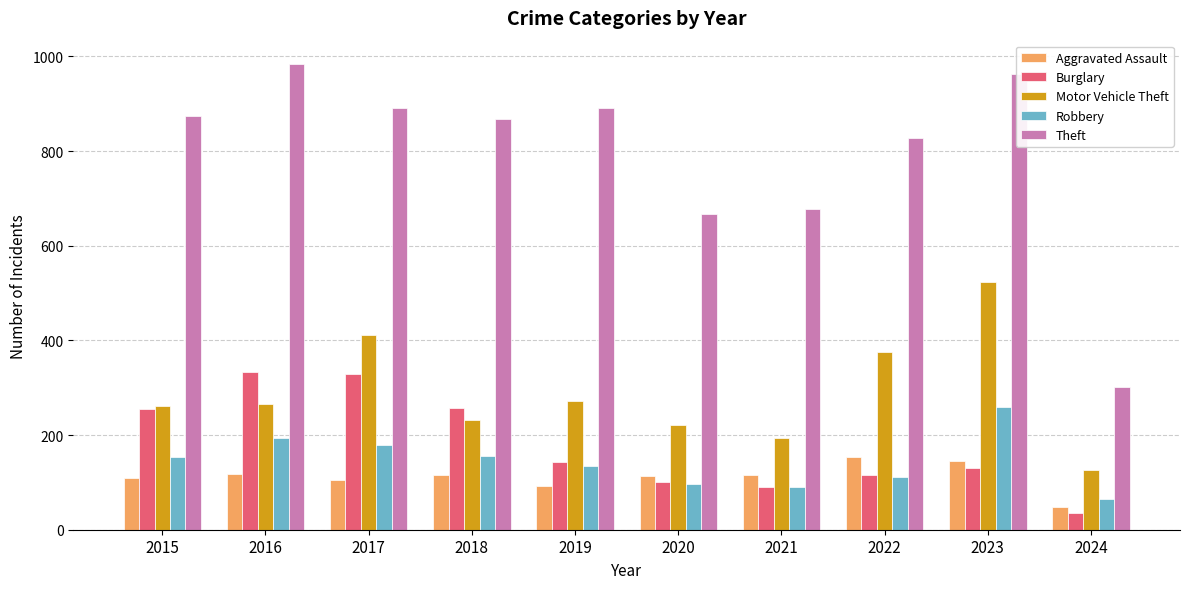

Which series changed the most between 2017 and 2023?

Burglary